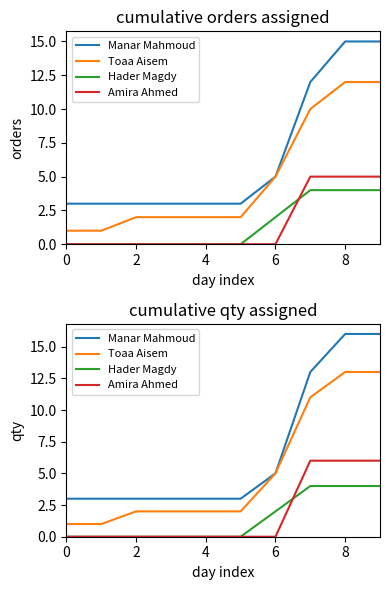

What is the value of the Manar Mahmoud point at the 1st from the left?

3